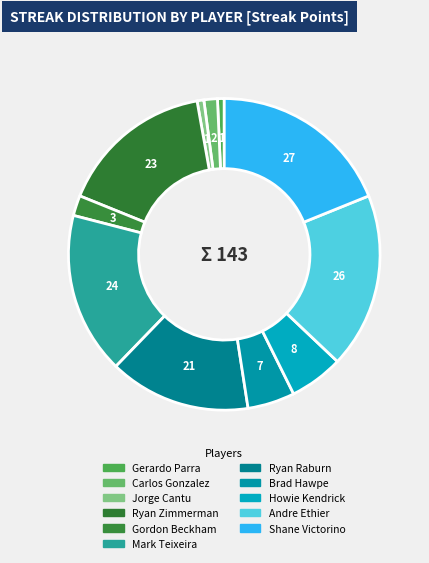

Count the number of slices in the pie.

11